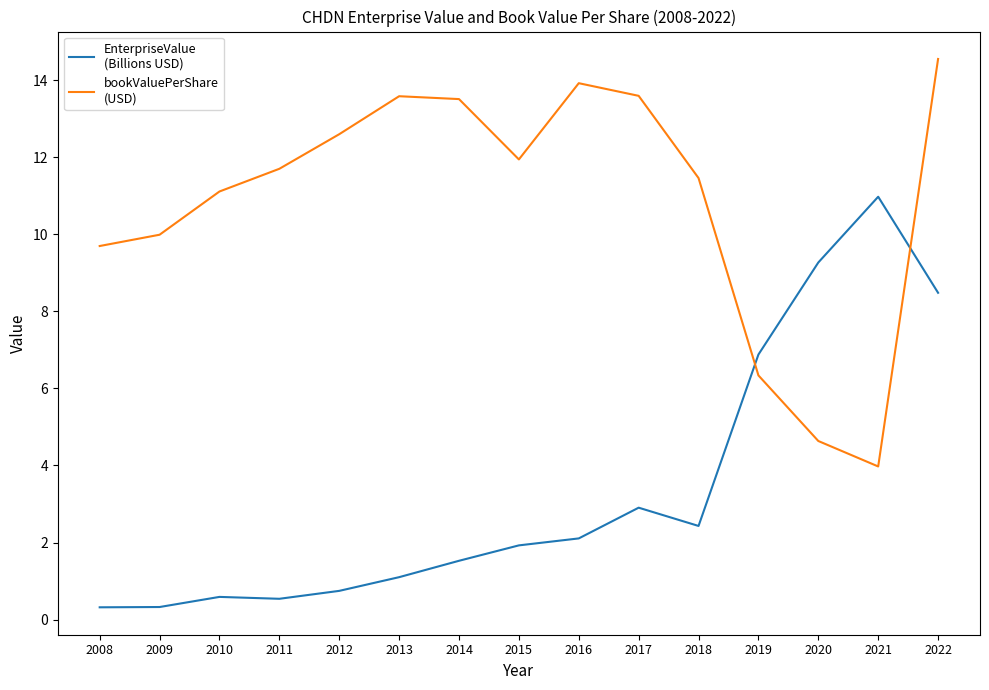

What is the difference between the highest and lowest values at 2011?

11.2